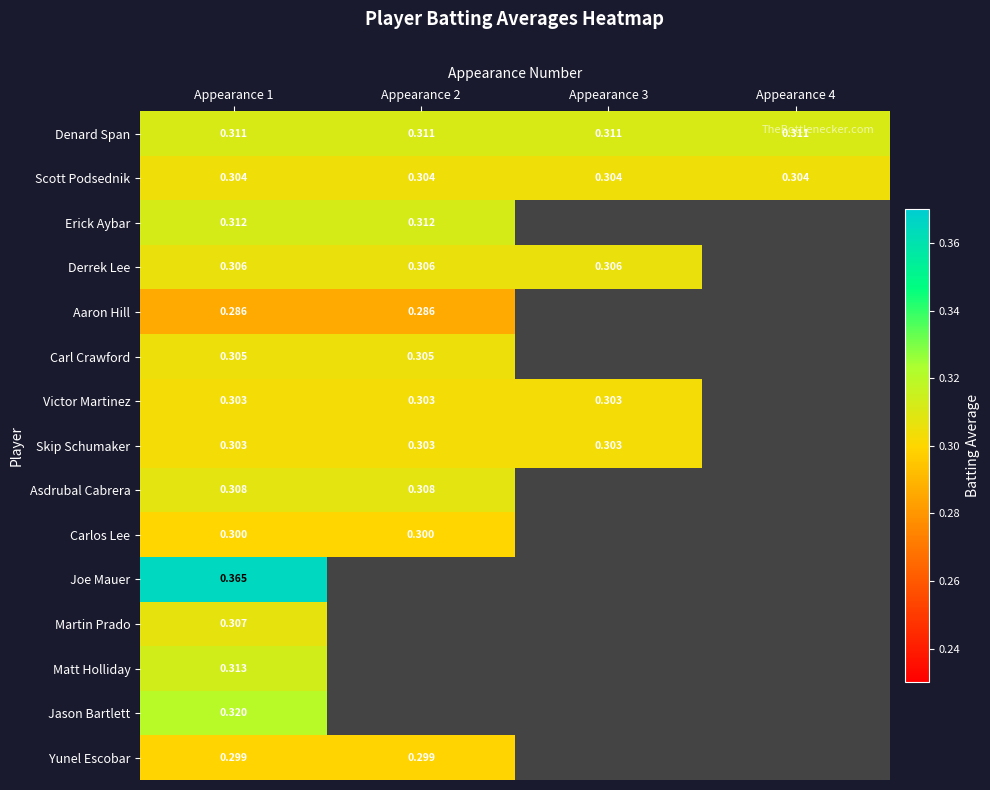

What is the average value of the Denard Span series?

0.3